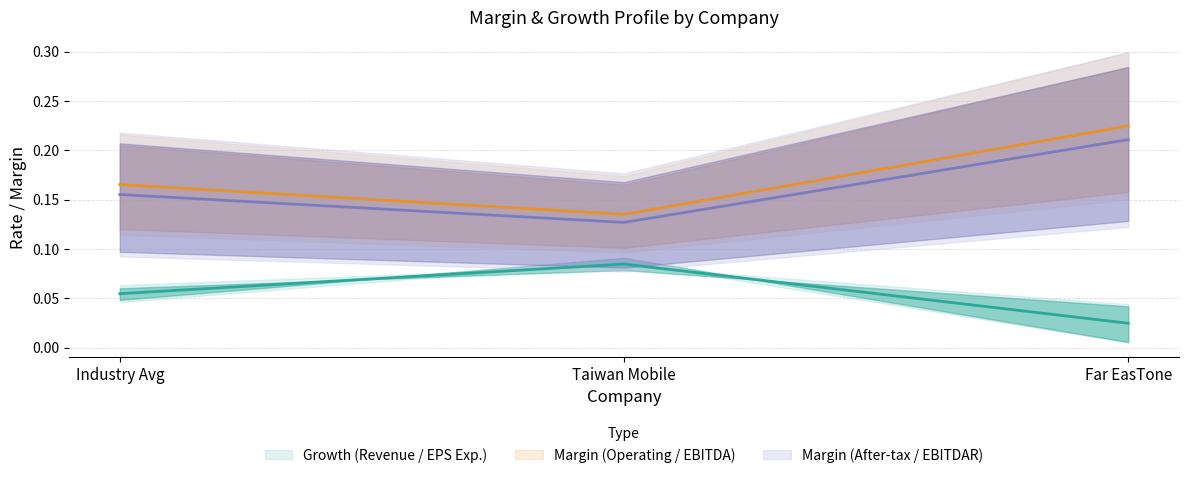

What is the total value across all series at Taiwan Mobile?

0.3